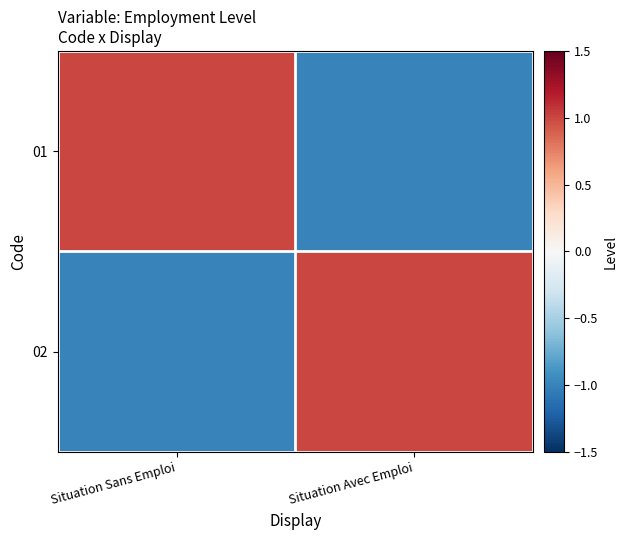

Reading left to right, what are all the values shown in this chart?

01: Situation Sans Emploi=1	Situation Avec Emploi=-1
02: Situation Sans Emploi=-1	Situation Avec Emploi=1